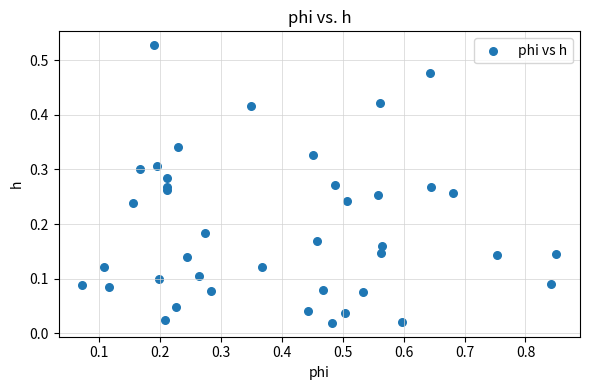

What is the range of X values (max minus min)?

0.8